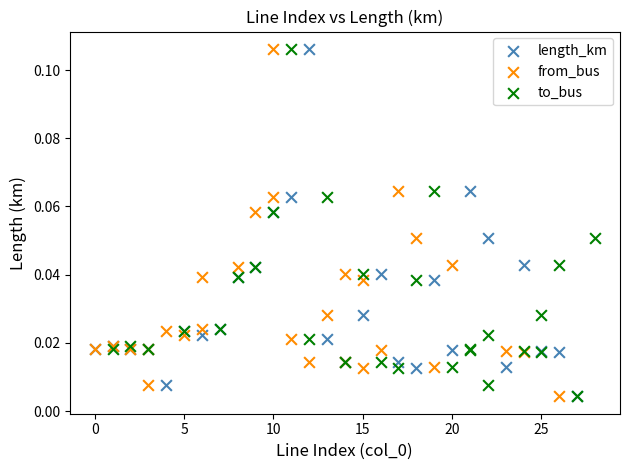

What are all the series names shown in the legend?

length_km, from_bus, to_bus